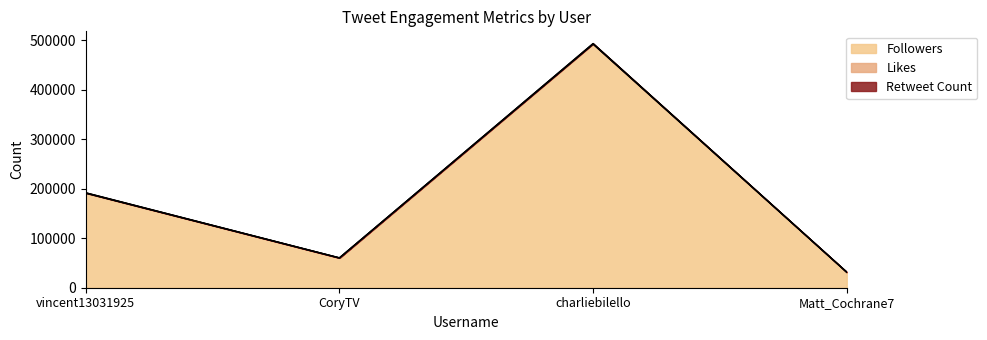

True or false: Followers has more than 2 points higher than both neighbors.

False